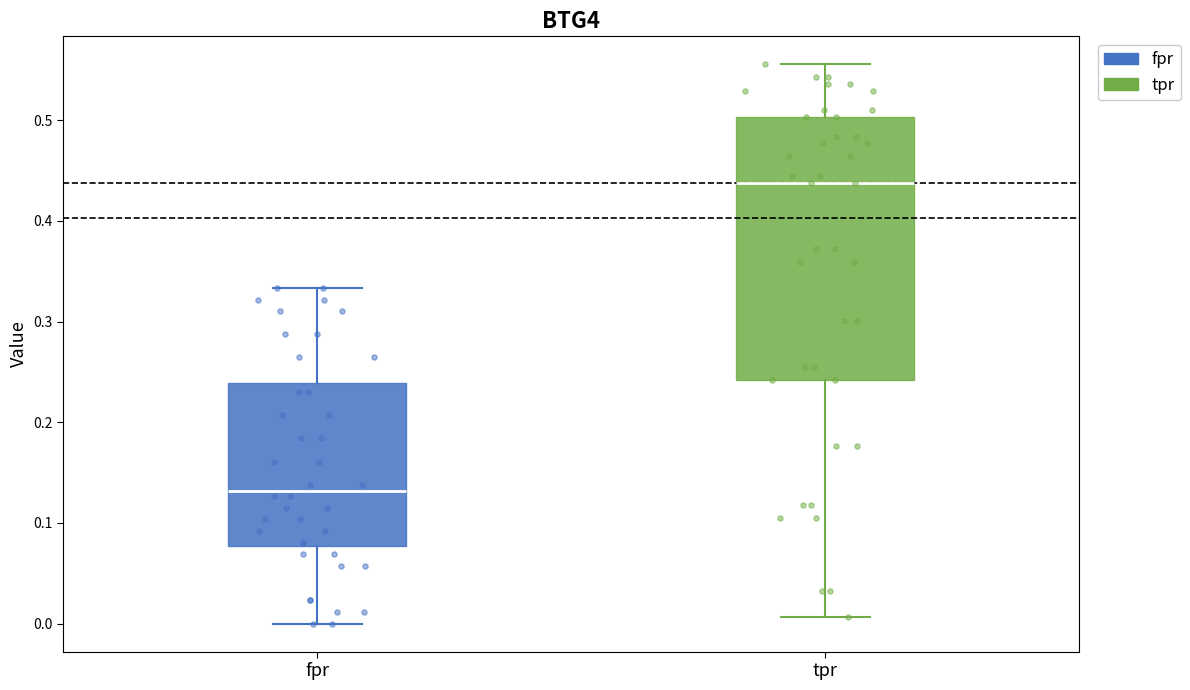

Where does the median line of the box for tpr sit on the y-axis? The values are not printed on the chart, so give them approximately, as read against the axis.

0.44